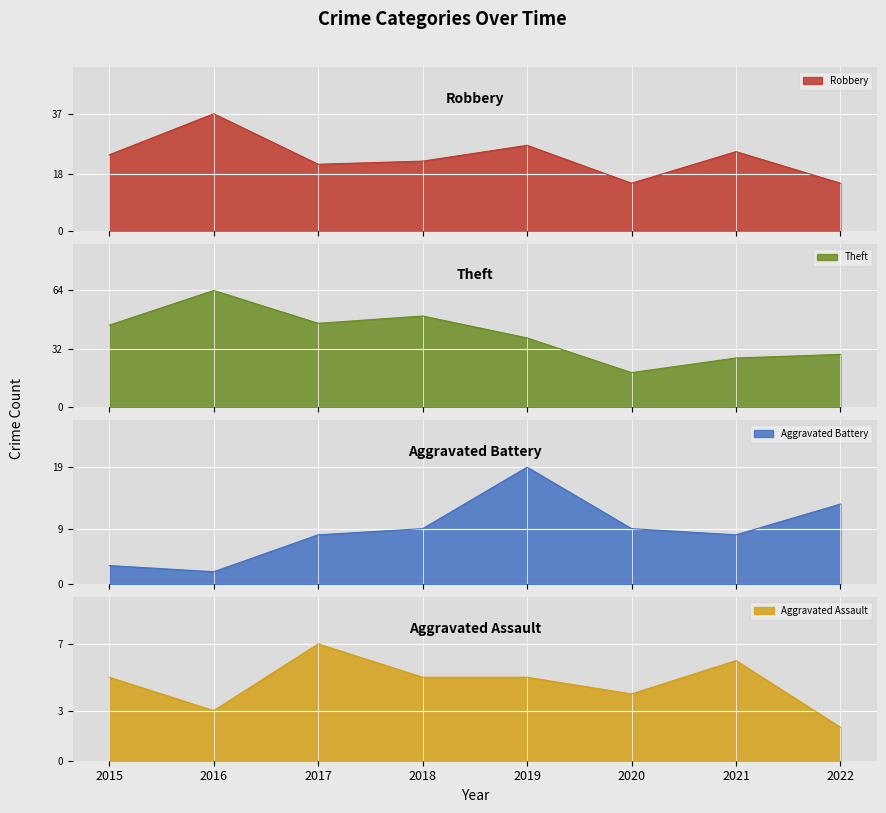

Which label corresponds to the largest value in the chart?

2016